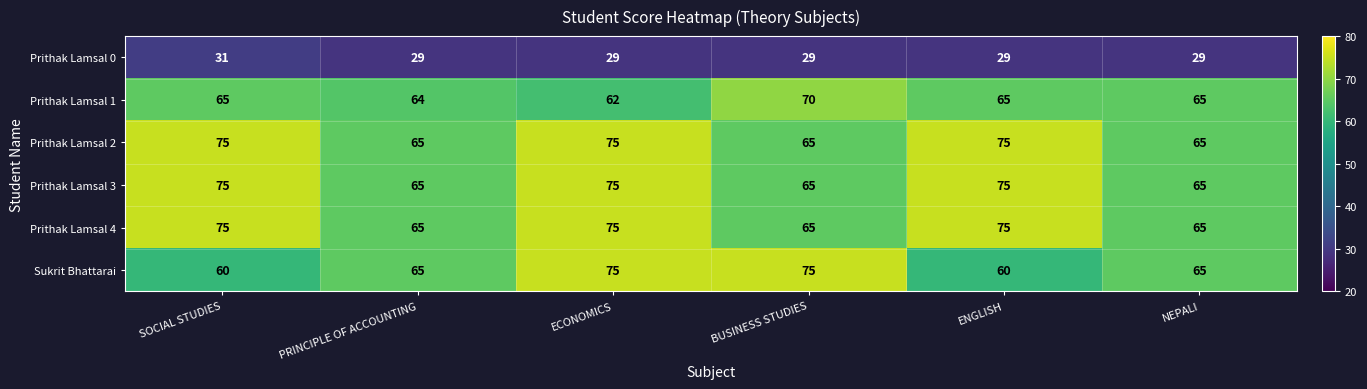

What is the average value of the Sukrit Bhattarai series?

67